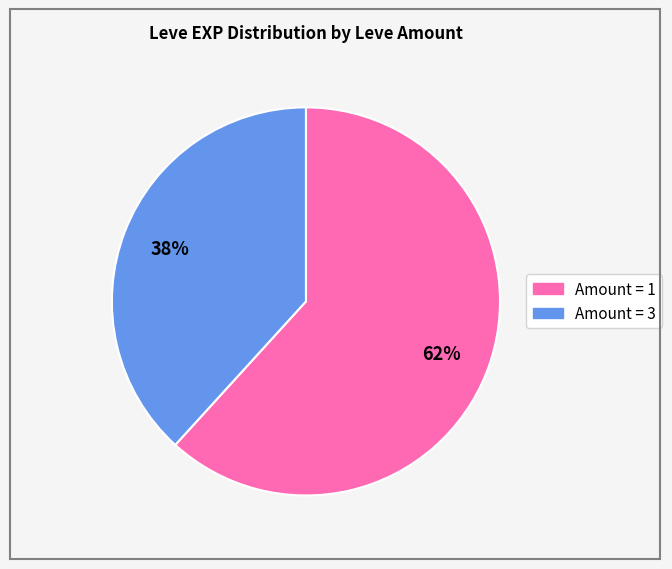

Which category has the biggest portion of the pie?

Amount = 1